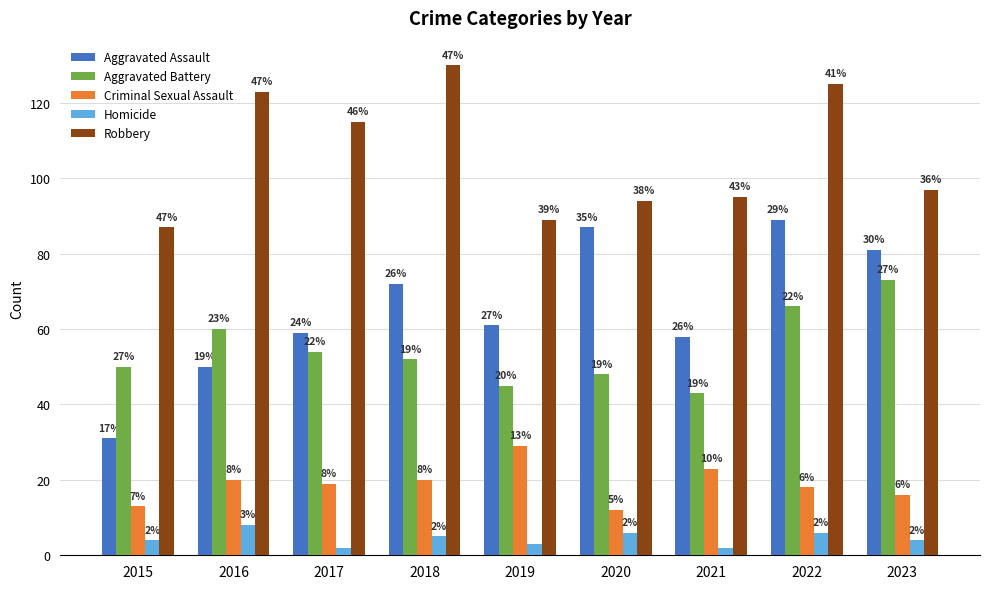

What is the approximate value of Aggravated Battery at 2020, to the nearest 5?

50